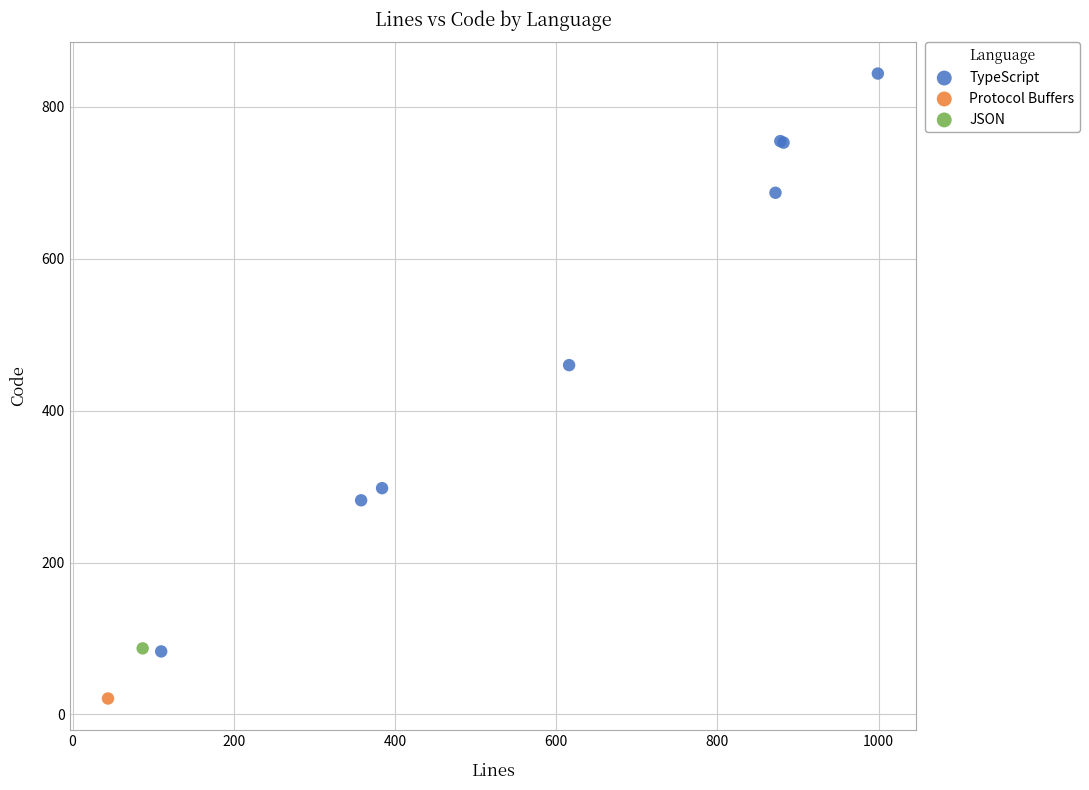

What are all the series names shown in the legend?

TypeScript, Protocol Buffers, JSON